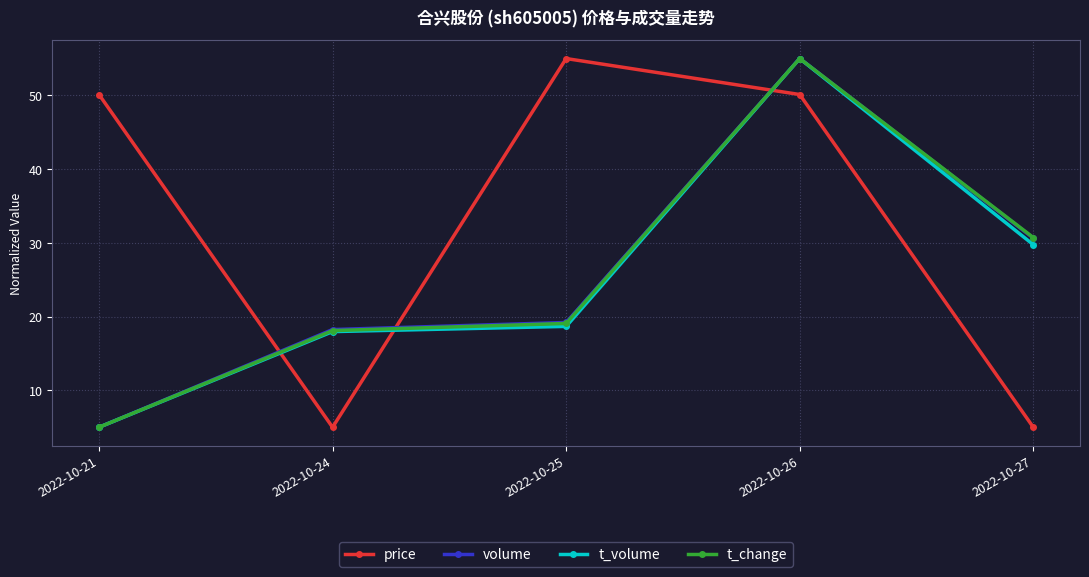

What is the difference between the second highest and minimum values in the t_volume series?

24.8